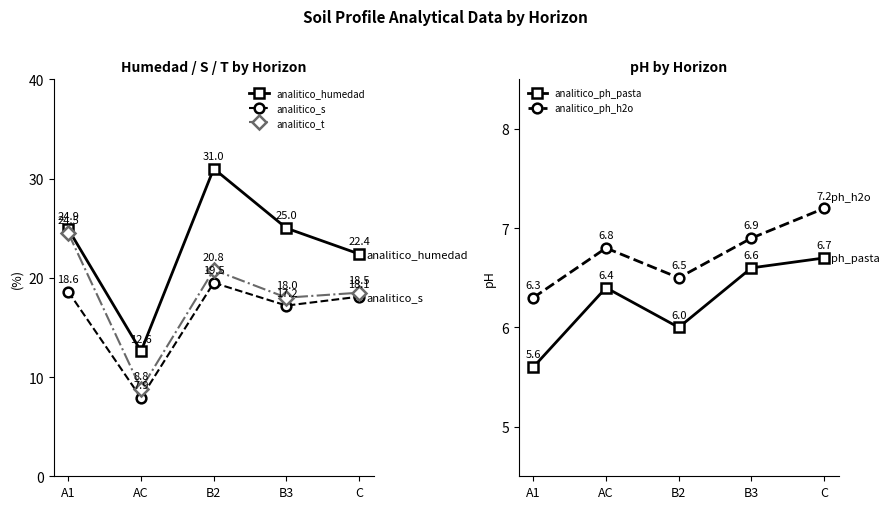

Reading left to right, list all the values displayed in this chart.

analitico_humedad: A1=24.9	AC=12.6	B2=31.0	B3=25.0	C=22.4
analitico_s: A1=18.6	AC=7.9	B2=19.5	B3=17.2	C=18.1
analitico_t: A1=24.5	AC=8.8	B2=20.8	B3=18.0	C=18.5
analitico_ph_pasta: A1=5.6	AC=6.4	B2=6.0	B3=6.6	C=6.7
analitico_ph_h2o: A1=6.3	AC=6.8	B2=6.5	B3=6.9	C=7.2